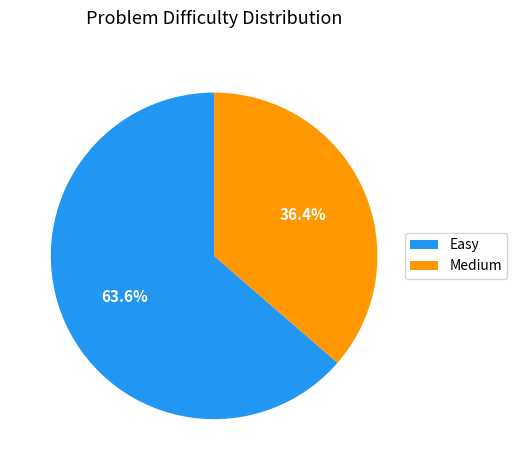

Between Medium and Easy, which is larger?

Easy